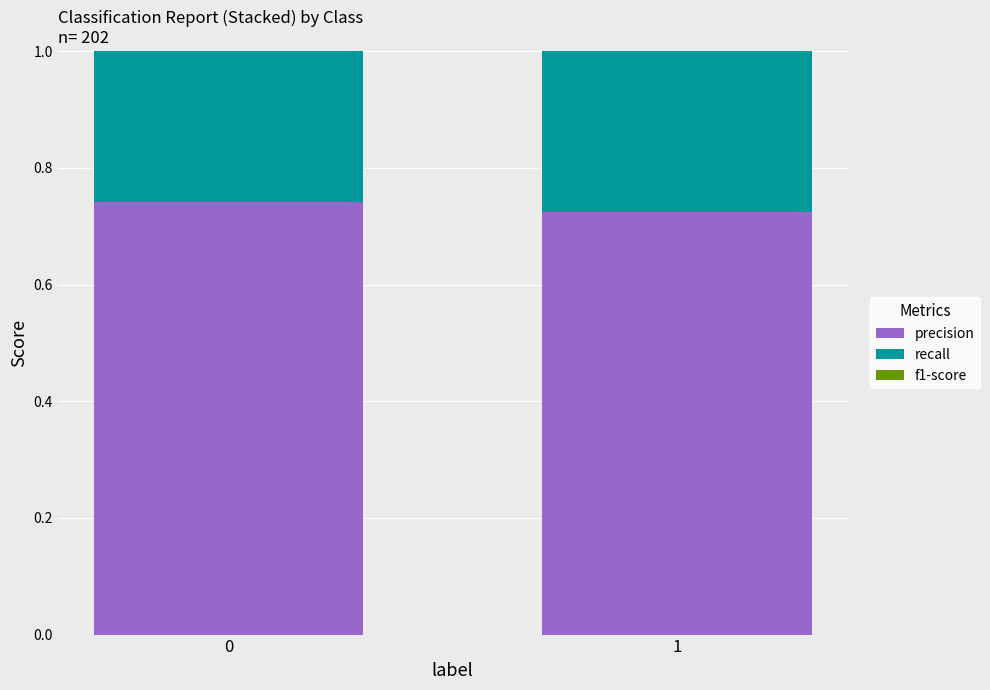

At which category does the chart reach its peak across all series?

1